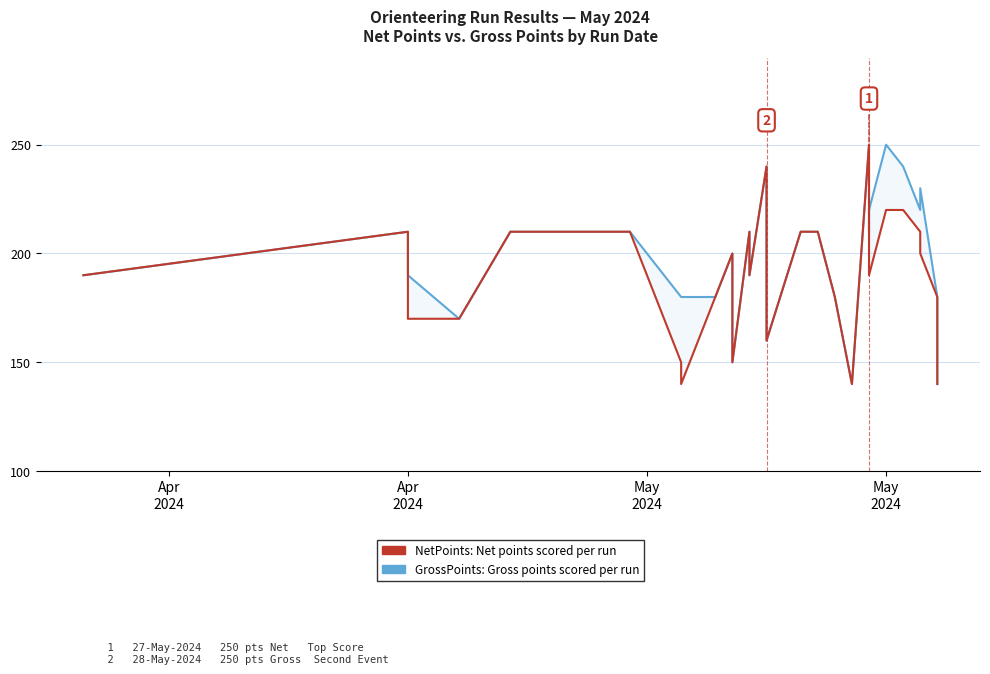

Reading left to right, extract all data points from this chart.

GrossPoints: Total gross points scored: 190	190	210	190	190	170	210	210	210	180	180	180	180	180	180	180	200	150	210	210	190	240	160	210	210	210	180	140	250	210	210	220	250	240	220	230	180	140	140	140
NetPoints: Total net points scored: 190	190	210	170	170	170	210	210	210	150	150	150	140	140	140	180	200	150	210	210	190	240	160	210	210	210	180	140	250	210	210	190	220	220	210	200	180	140	140	140